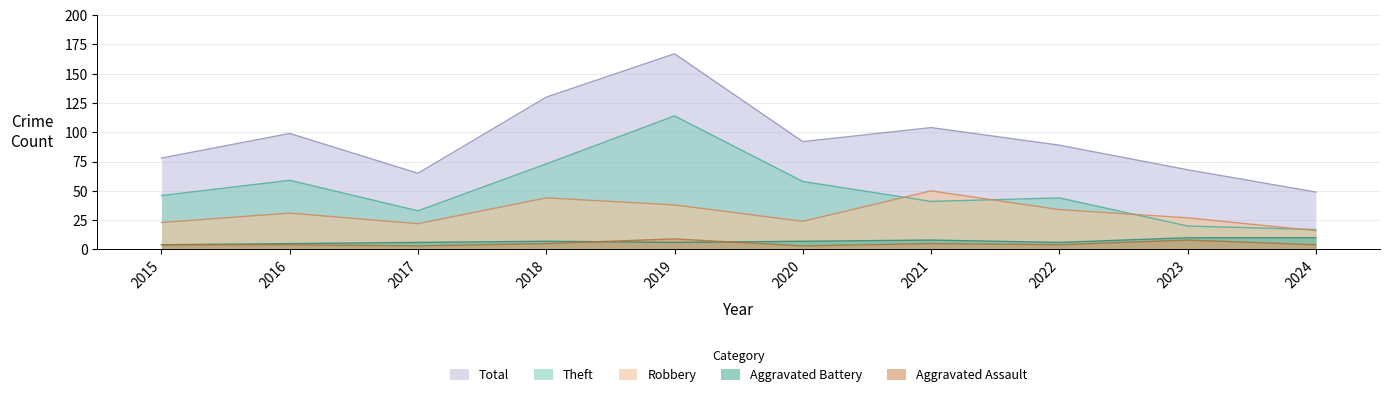

The Total series shows 104 at 2021. True or false?

True